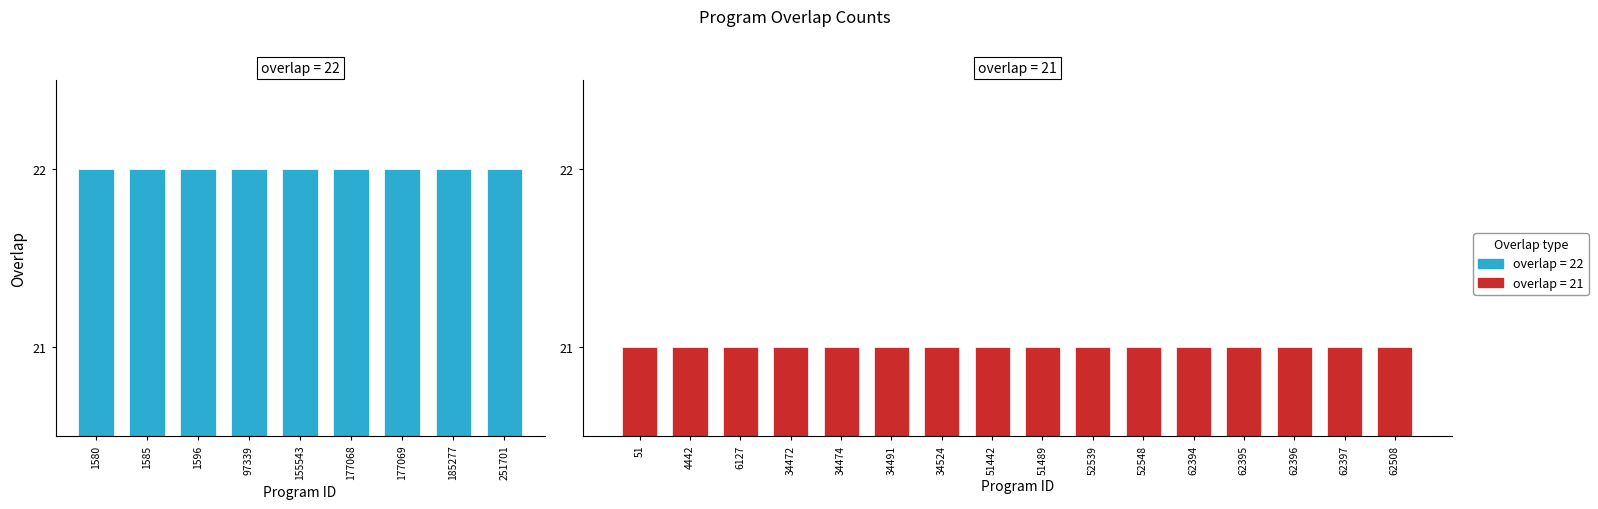

Reading left to right, list all the values displayed in this chart.

1580=22	1585=22	1596=22	97339=22	155543=22	177068=22	177069=22	185277=22	251701=22	51=21	4442=21	6127=21	34472=21	34474=21	34491=21	34524=21	51442=21	51489=21	52539=21	52548=21	62394=21	62395=21	62396=21	62397=21	62508=21